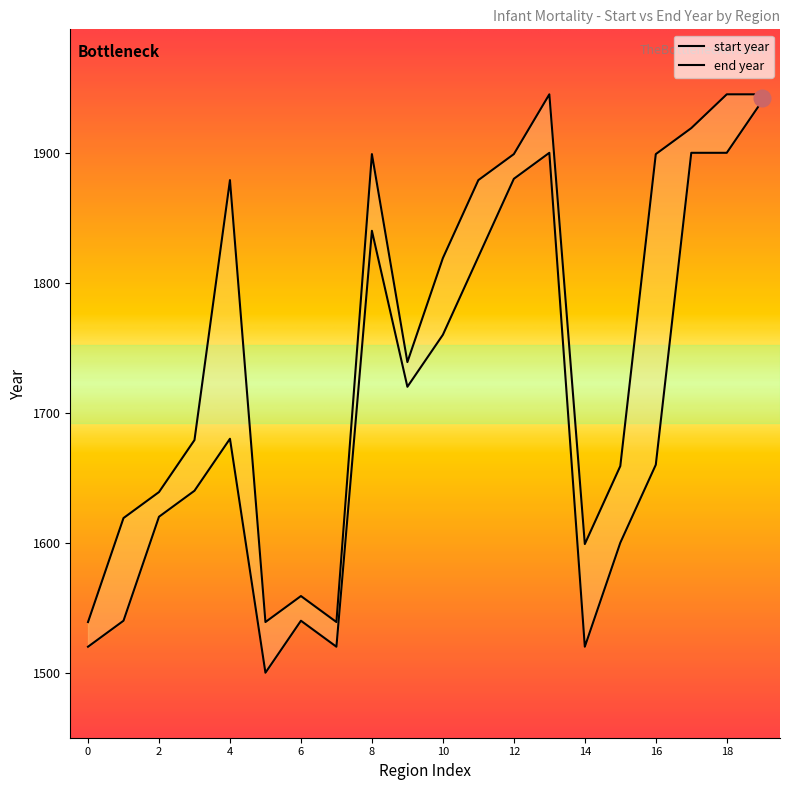

How many values in the start year series are below 1680?

10